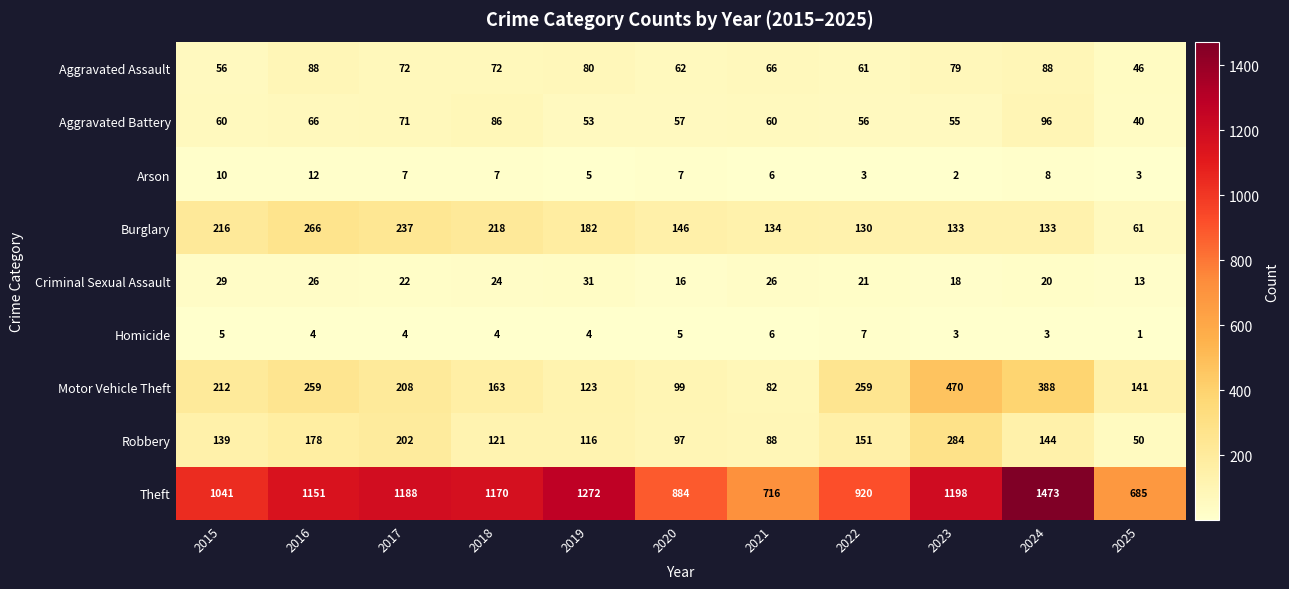

Count the number of data series in this chart.

9